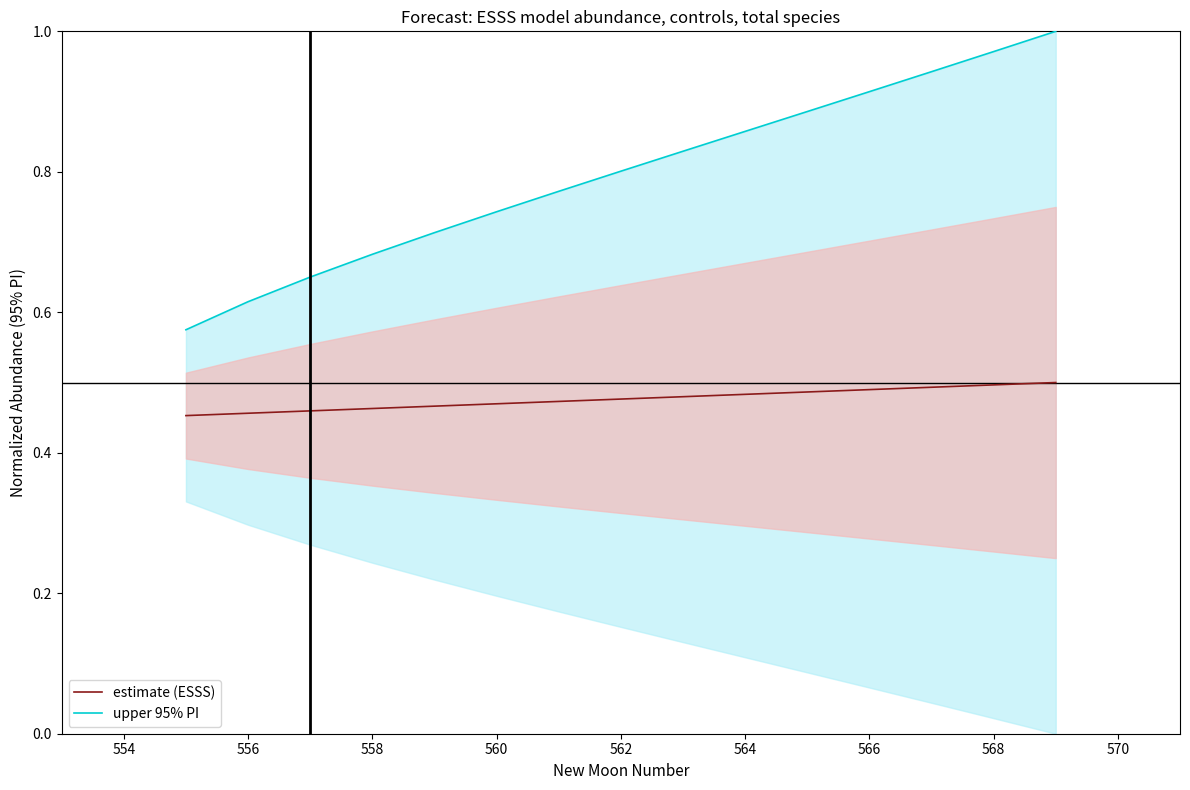

What are all the series names shown in the legend?

estimate (ESSS), upper 95% PI